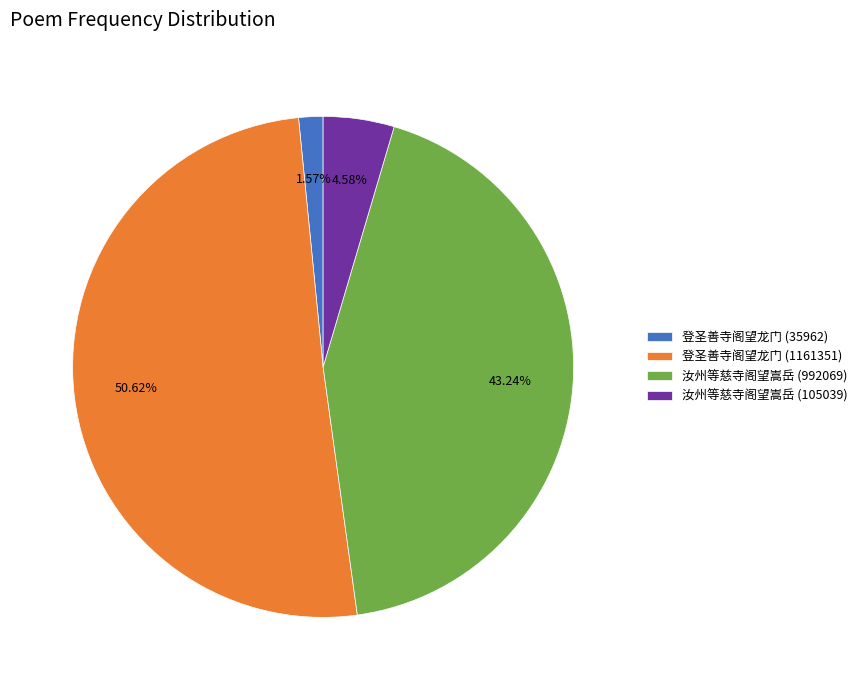

Rank the categories by value from highest to lowest.

登圣善寺阁望龙门 (1161351), 汝州等慈寺阁望嵩岳 (992069), 汝州等慈寺阁望嵩岳 (105039), 登圣善寺阁望龙门 (35962)